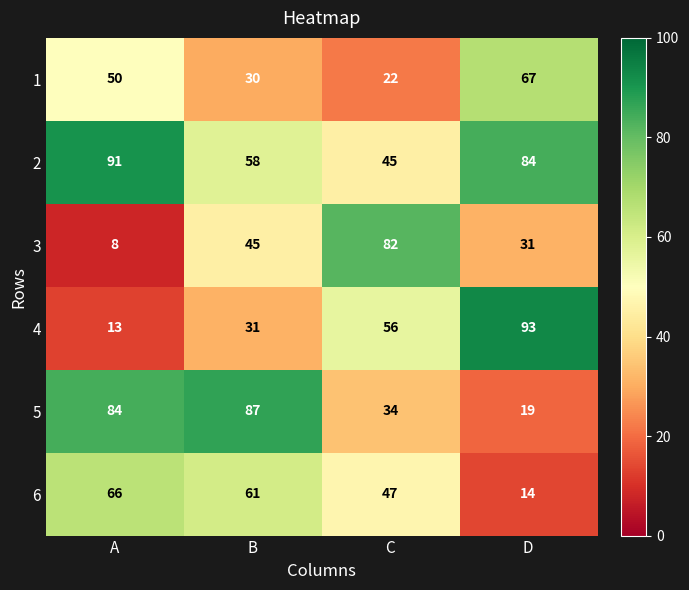

The value of 4 at B is 52. True or false?

False